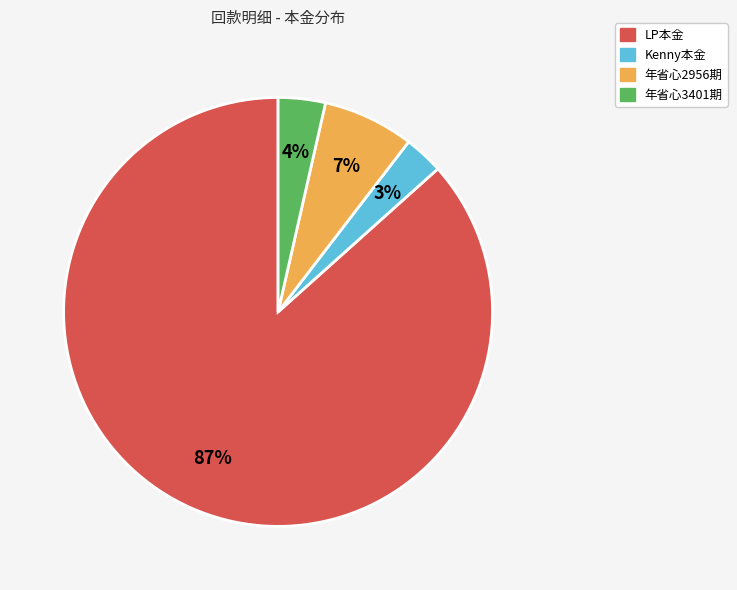

Which category has the smallest portion of the pie?

Kenny本金